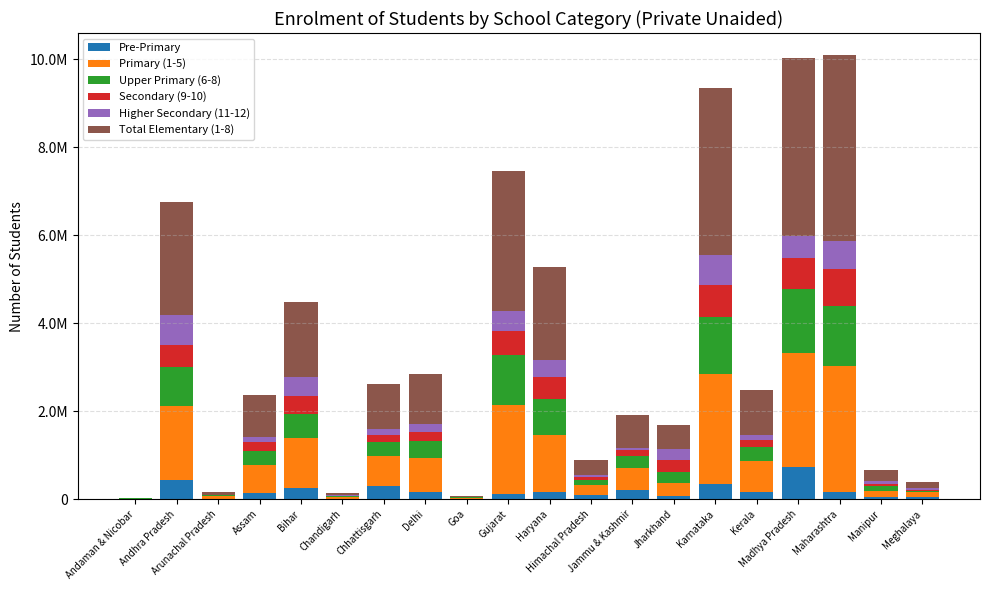

Does the chart contain stacked bars?

Yes